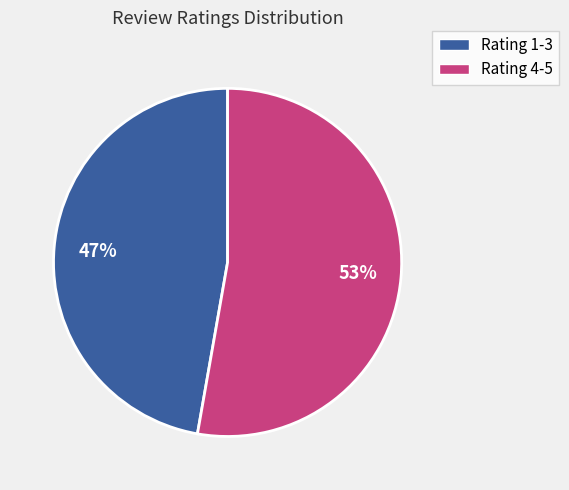

Is there a majority slice in this chart?

Yes